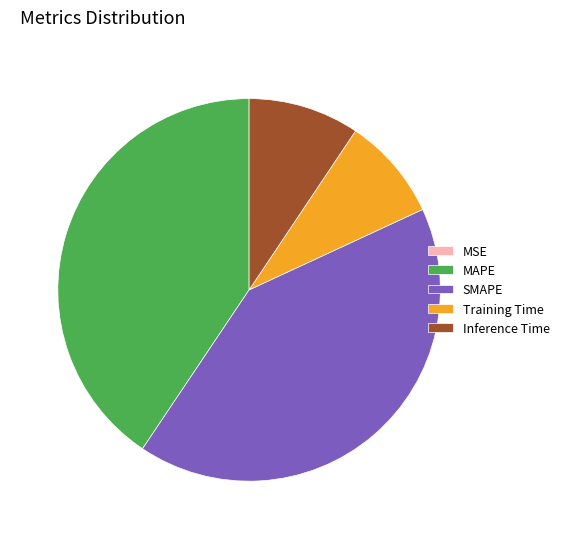

Which slice is the largest?

SMAPE